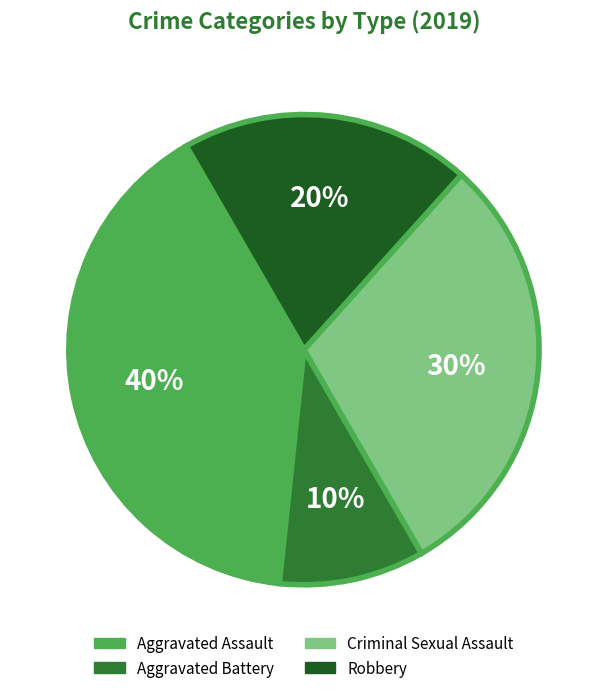

To the nearest percent, what is the difference between the Aggravated Assault and Criminal Sexual Assault slice percentages?

10%